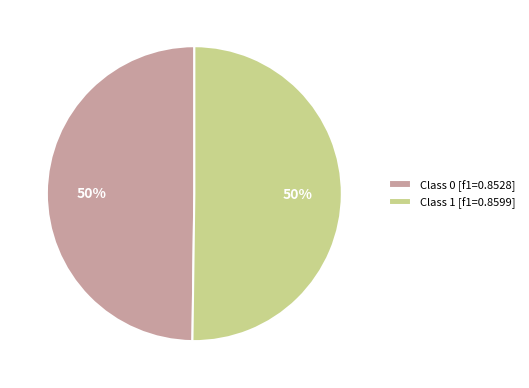

Combined, do Class 1 [f1=0.8599] and Class 0 [f1=0.8528] account for over 50%?

Yes